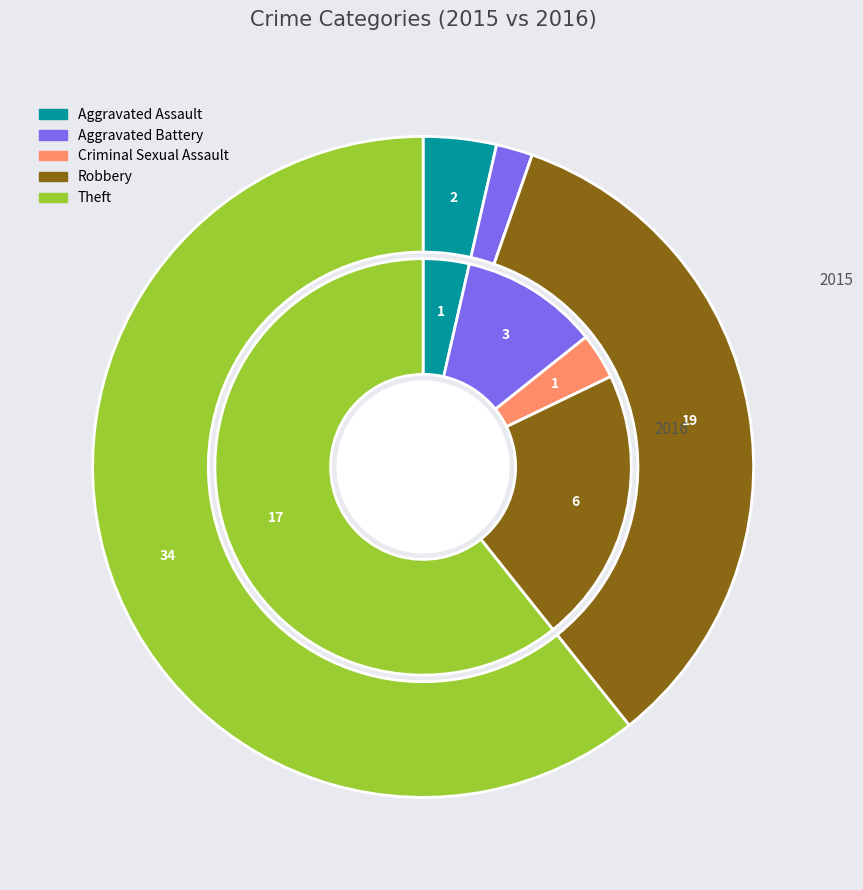

Count the number of slices in the pie.

5